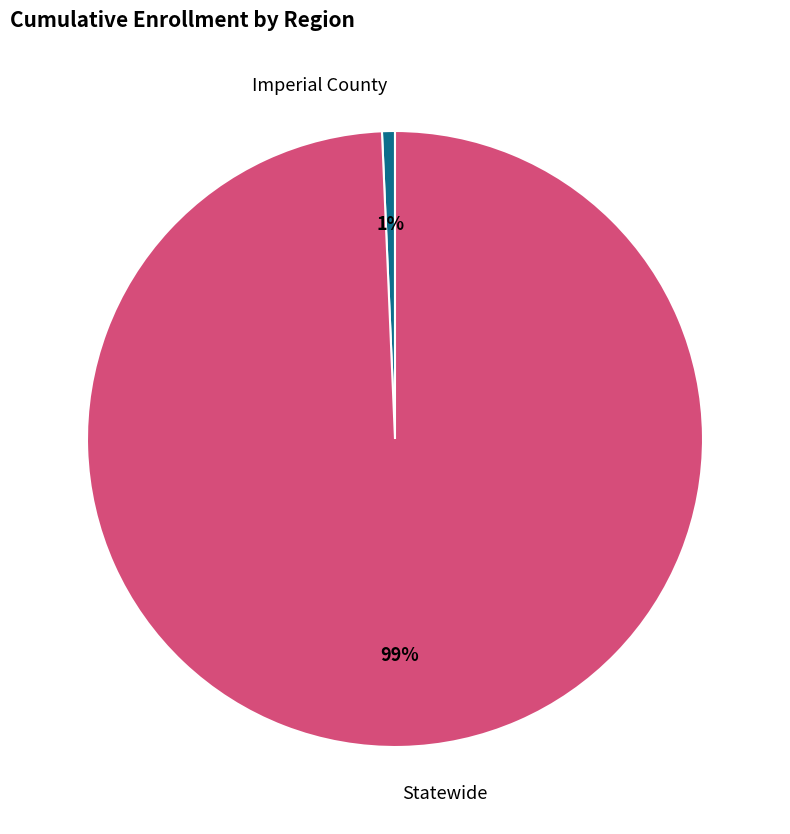

How many slices are in this pie chart?

2